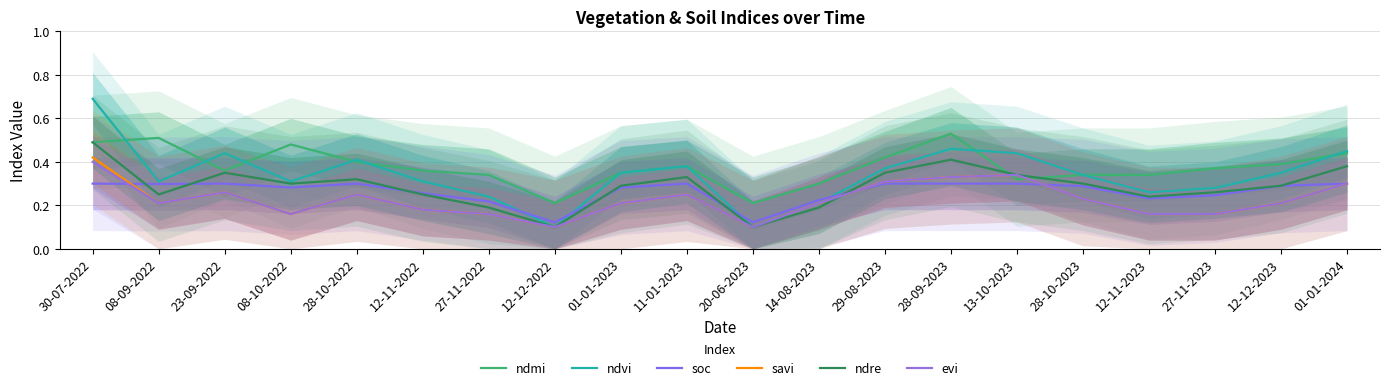

Which label corresponds to the largest value in the chart?

30-07-2022